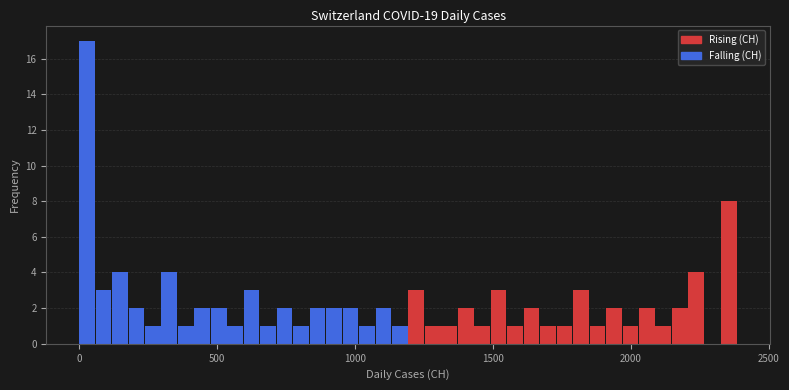

Read against the x-axis, roughly where is the centre of the tallest bar?

50